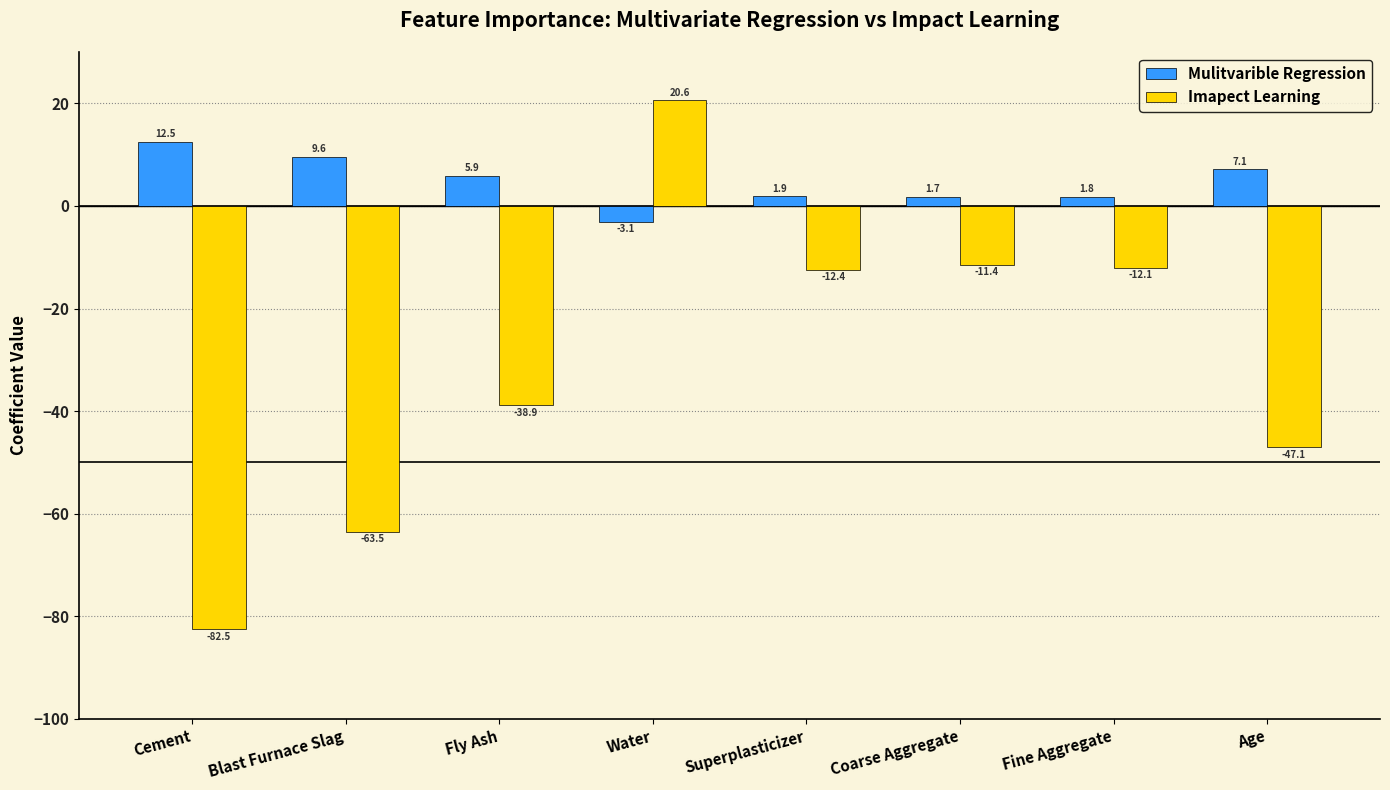

What is the difference between the highest and lowest values at Fly Ash?

44.7